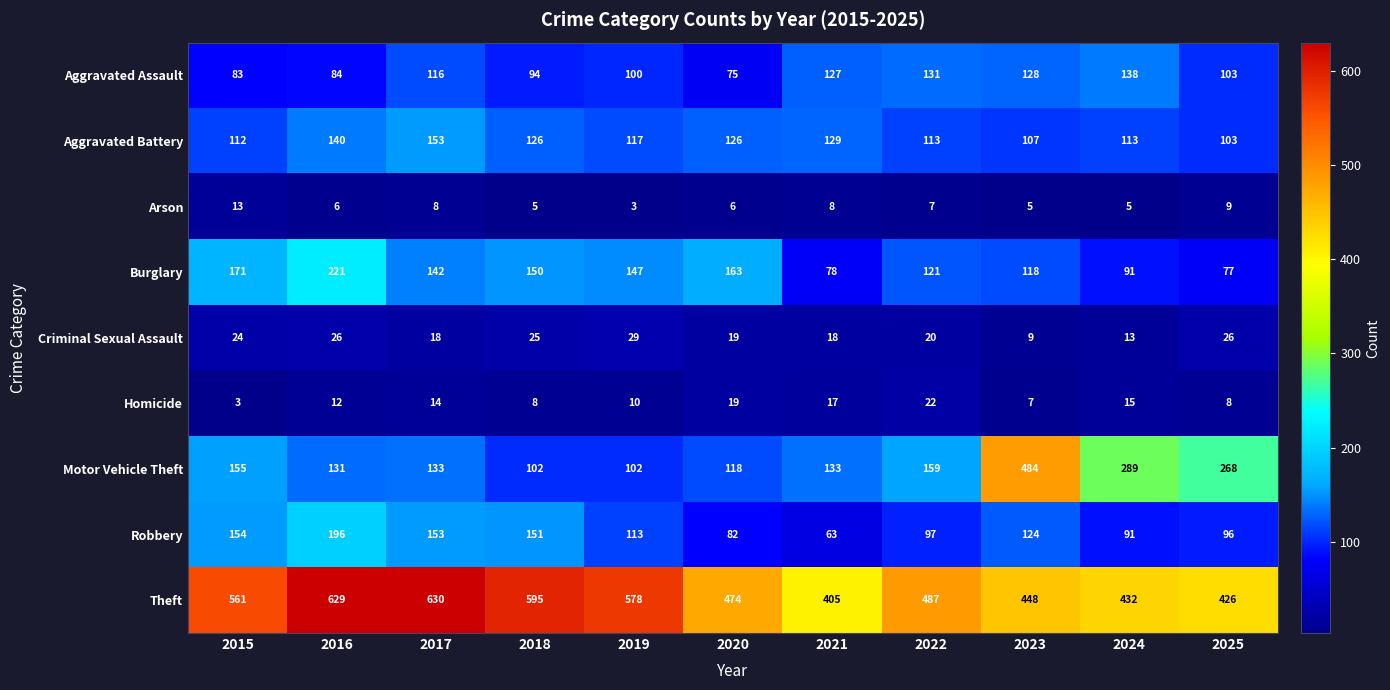

Which series has the widest spread of values?

Motor Vehicle Theft